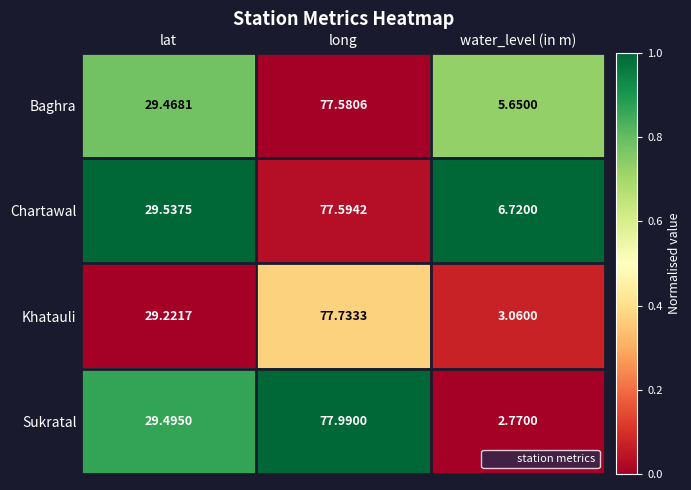

Rank the series by their maximum value, from lowest to highest.

Baghra, Chartawal, Khatauli, Sukratal